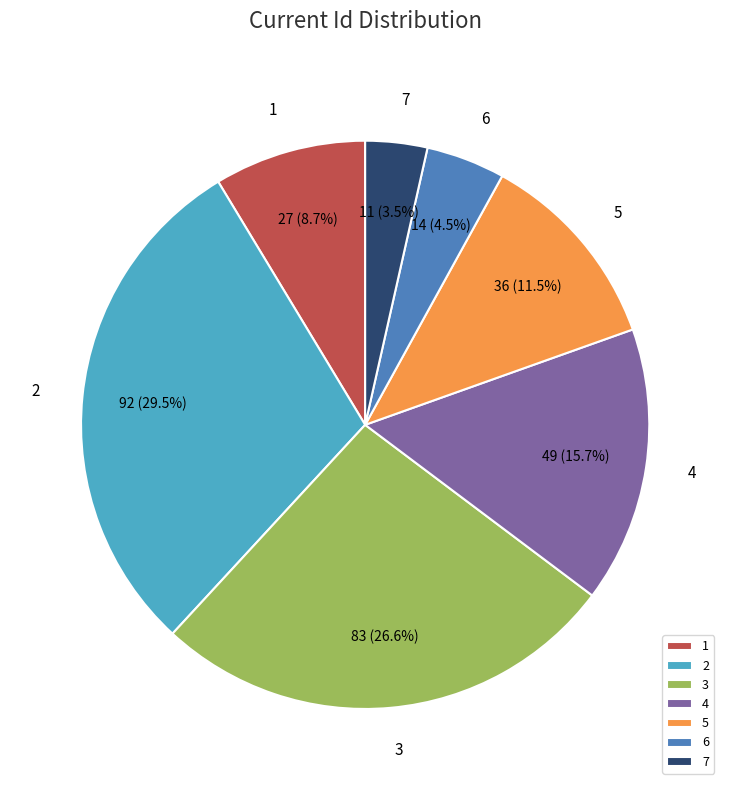

Is there a majority slice in this chart?

No